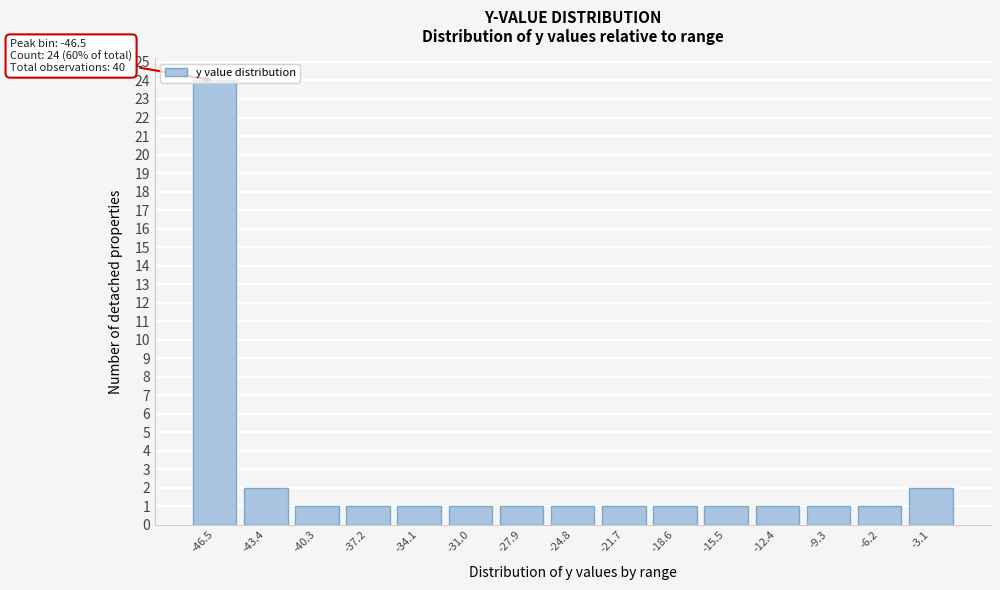

What is the label of the 9th bar from the right?

-27.9